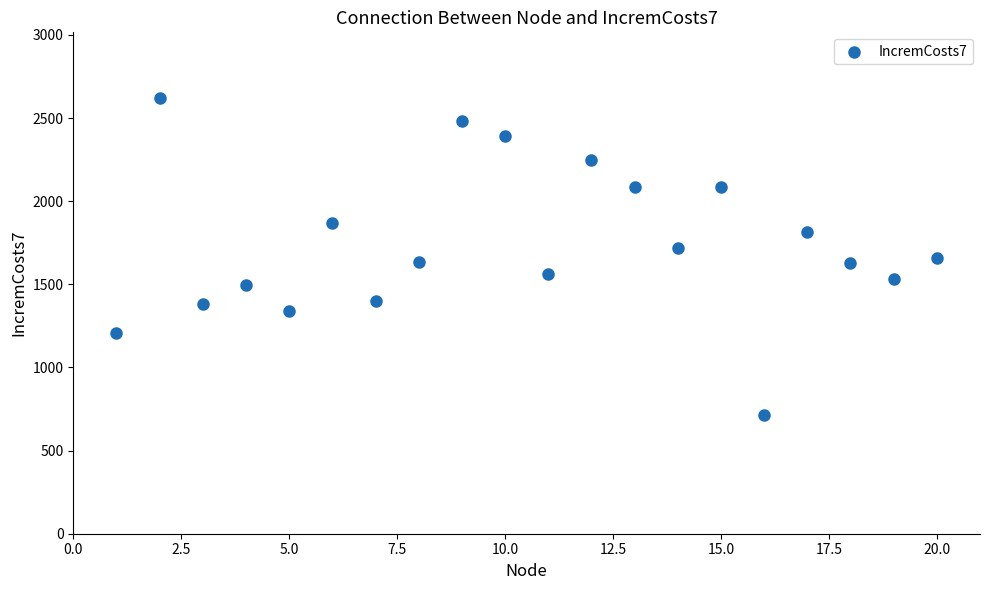

What is the range of Y values (max minus min)?

1911